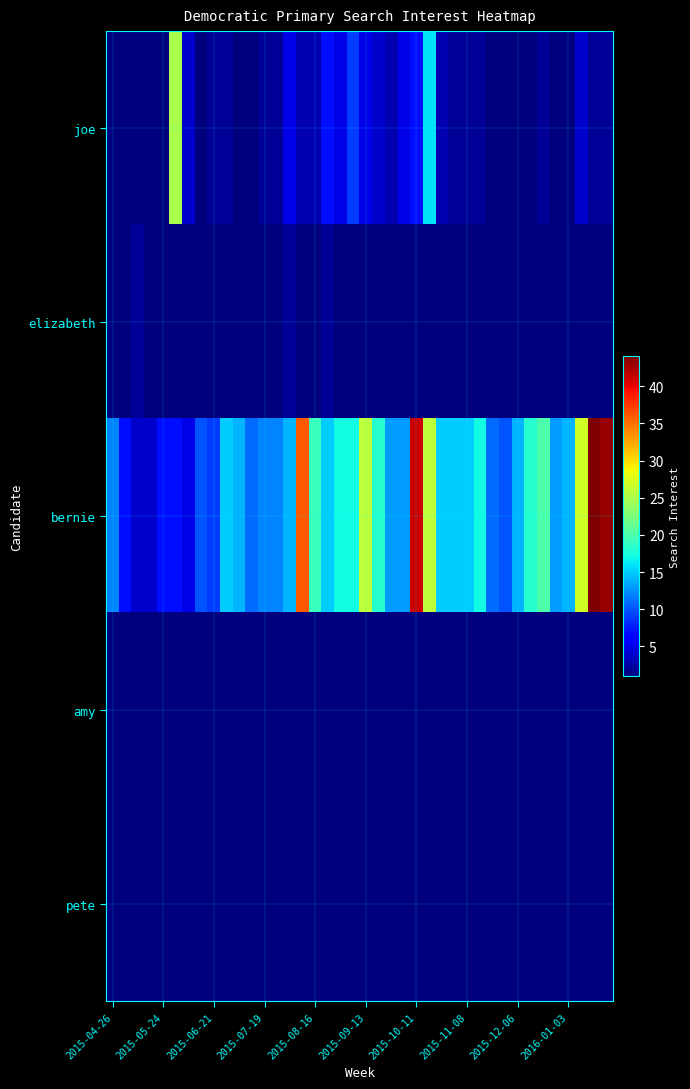

At how many categories does at least one series exceed 31?

4